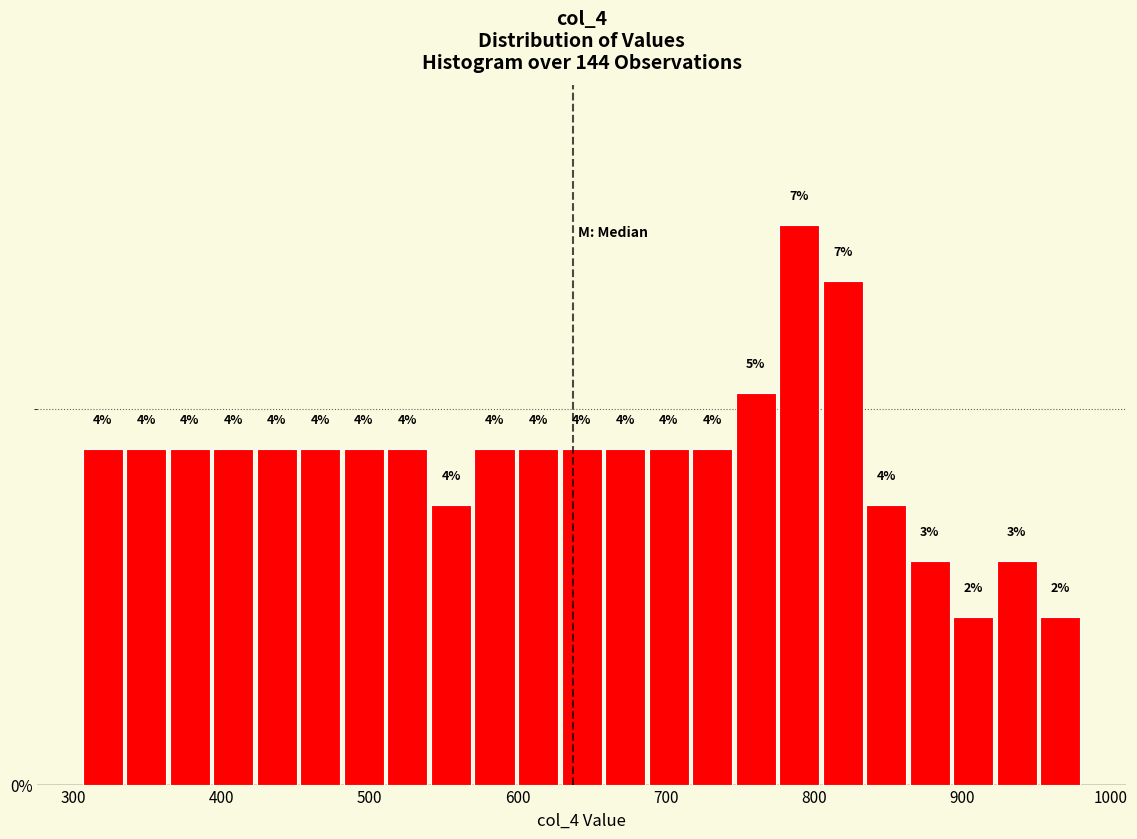

Read against the x-axis, roughly where is the centre of the tallest bar?

790